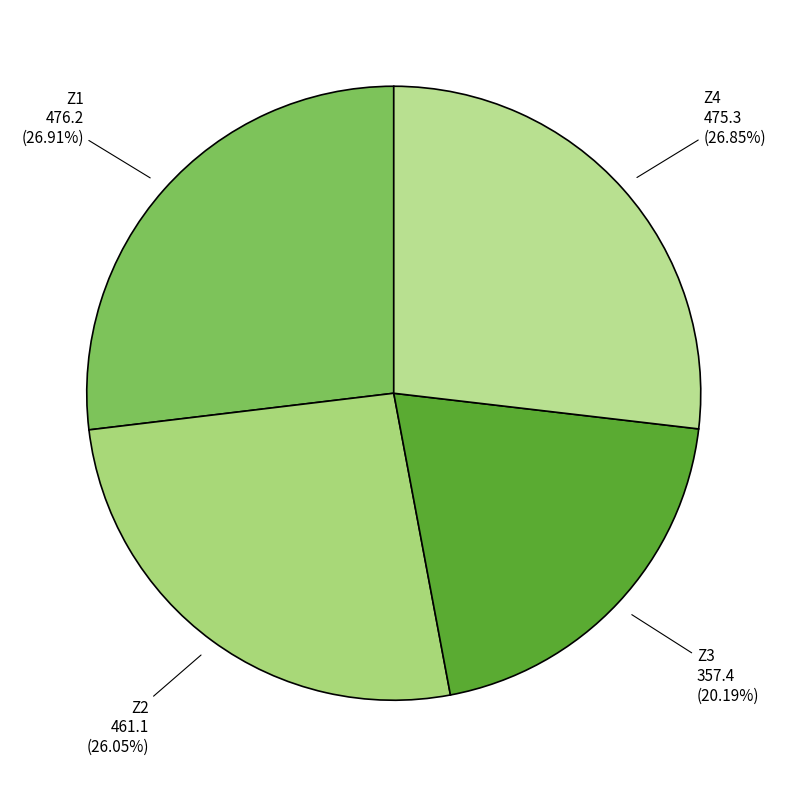

Does Z2 represent more than half of the total?

No